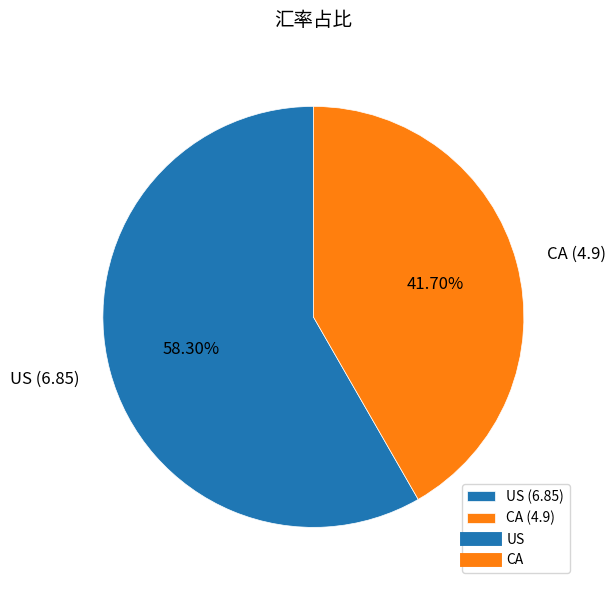

To the nearest percent, what is the difference between the CA and US slice percentages?

17%